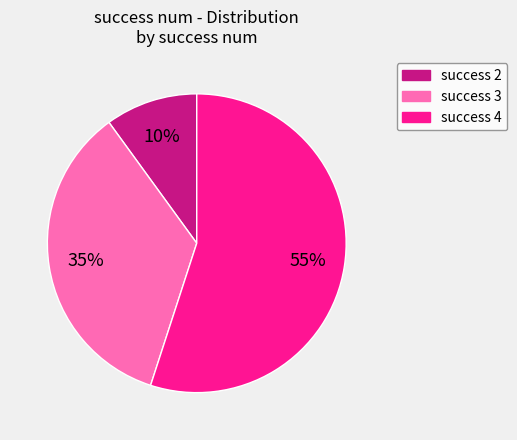

To the nearest percent, what is the combined percentage of success 2 and success 4?

65%